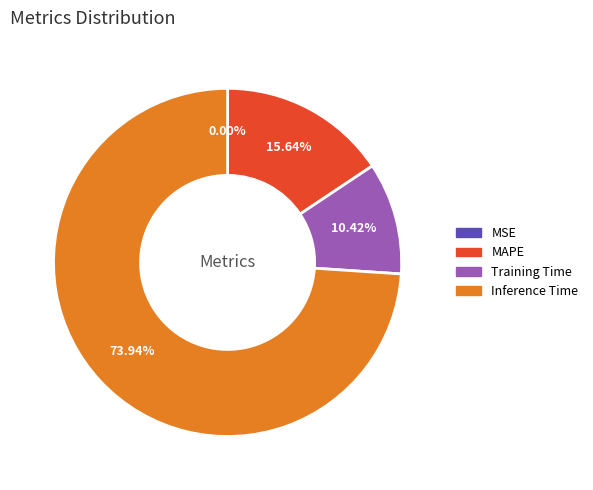

Is it true that Training Time is 10% of the pie?

True